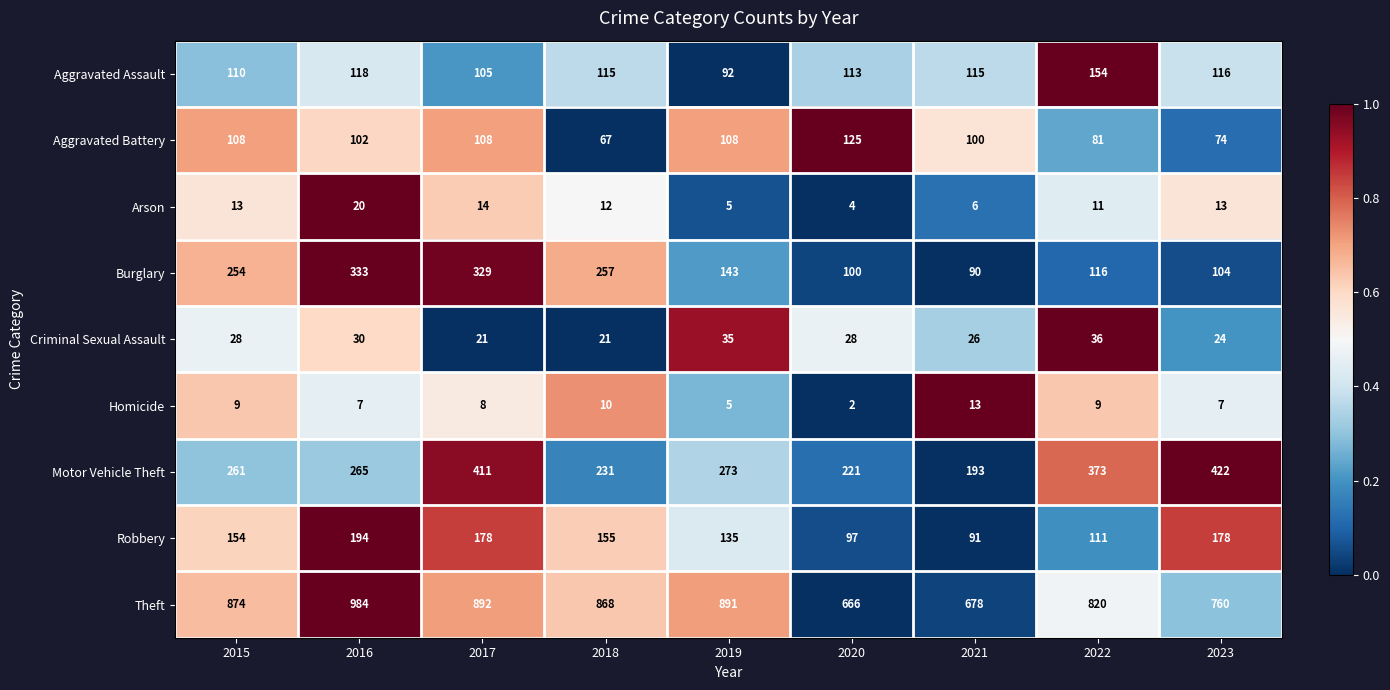

Rank the series at 2023 from highest to lowest value.

Theft, Motor Vehicle Theft, Robbery, Aggravated Assault, Burglary, Aggravated Battery, Criminal Sexual Assault, Arson, Homicide